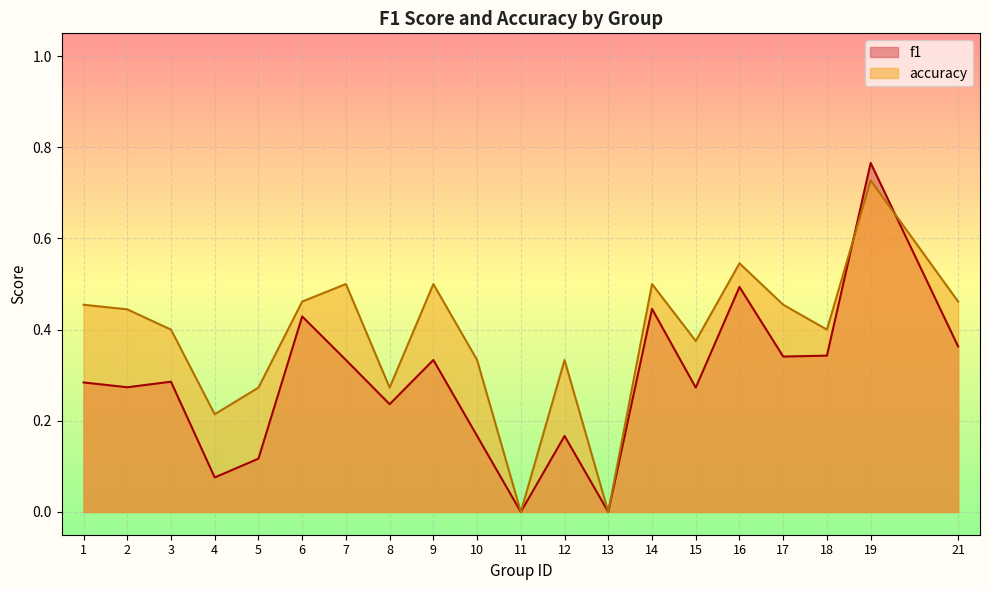

What are all the series names shown in the legend?

f1, accuracy